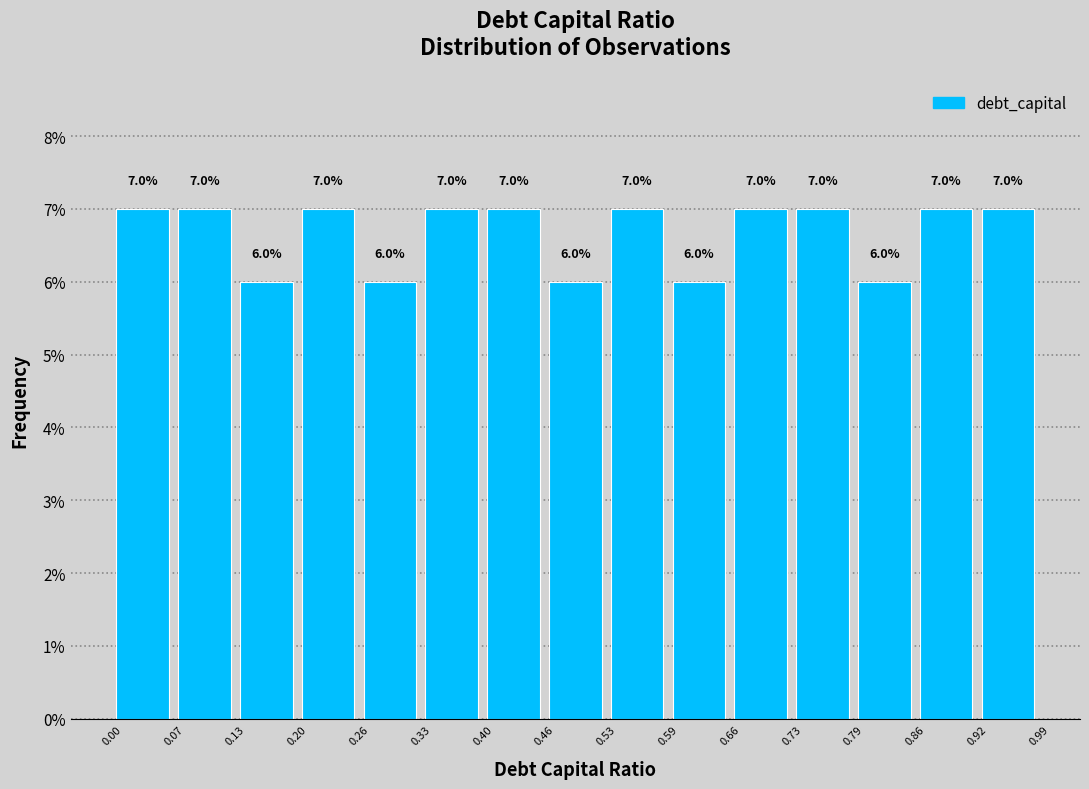

Reading left to right, list every bar in this chart as the range it spans on the x-axis followed by its height.

0.00 to 0.07: 7.0
0.07 to 0.13: 7.0
0.13 to 0.20: 6.0
0.20 to 0.26: 7.0
0.26 to 0.33: 6.0
0.33 to 0.40: 7.0
0.40 to 0.46: 7.0
0.46 to 0.53: 6.0
0.53 to 0.59: 7.0
0.59 to 0.66: 6.0
0.66 to 0.73: 7.0
0.73 to 0.79: 7.0
0.79 to 0.86: 6.0
0.86 to 0.92: 7.0
0.92 to 0.99: 7.0